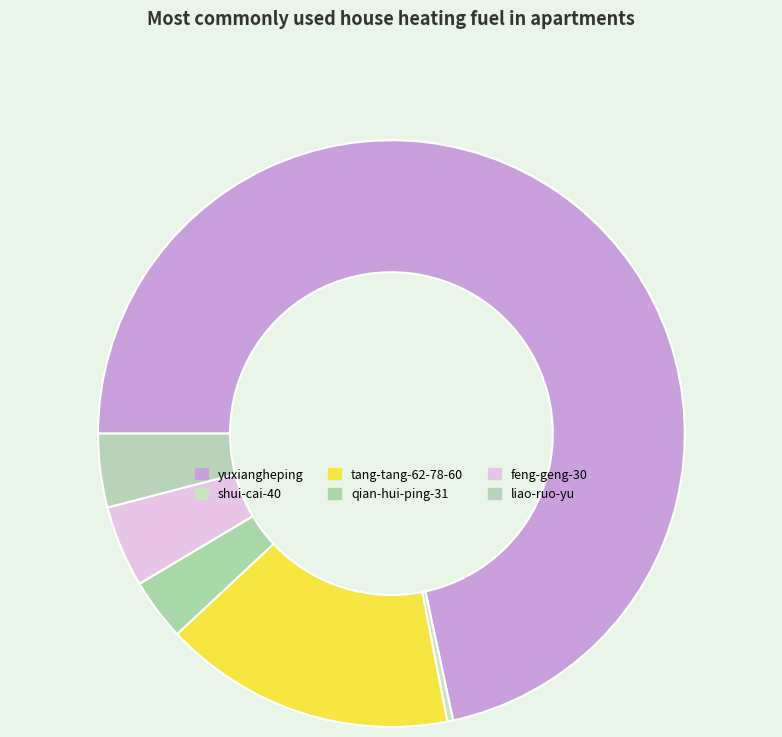

What is the majority slice?

yuxiangheping